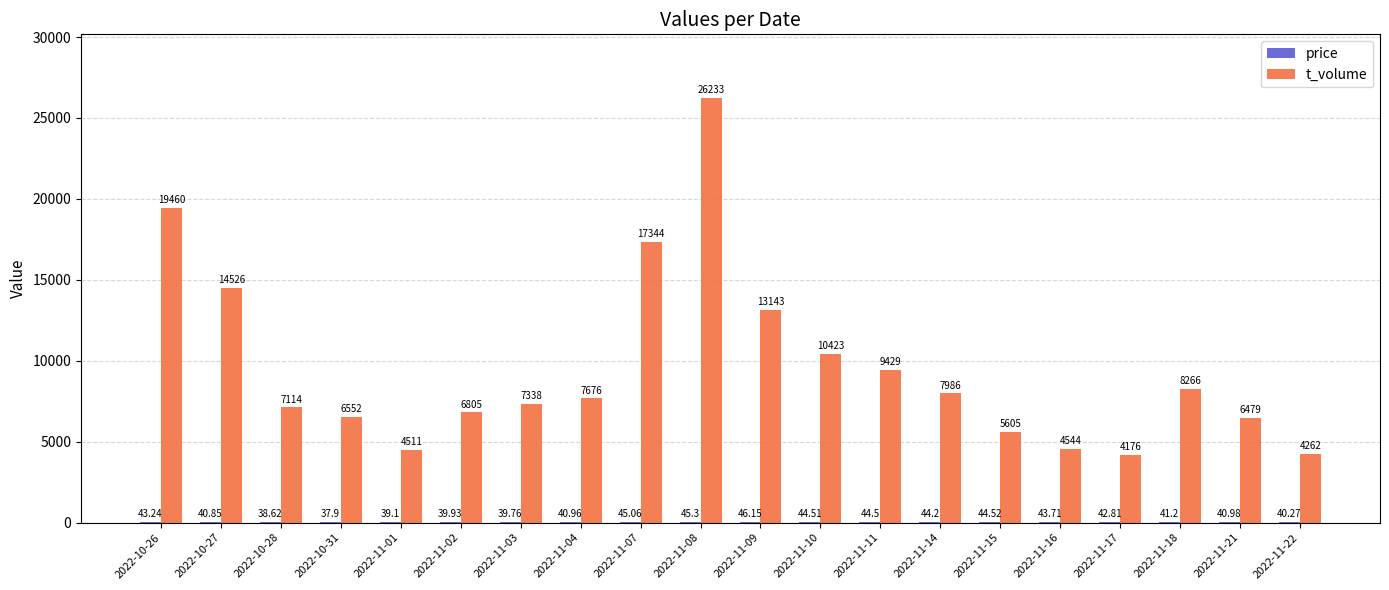

Which series has the largest total across all categories?

t_volume